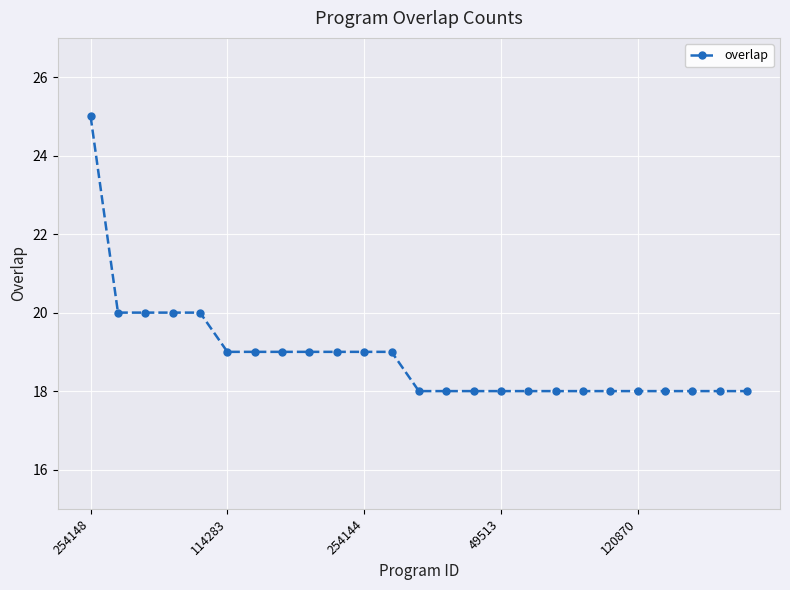

What is the minimum value shown in the chart?

18